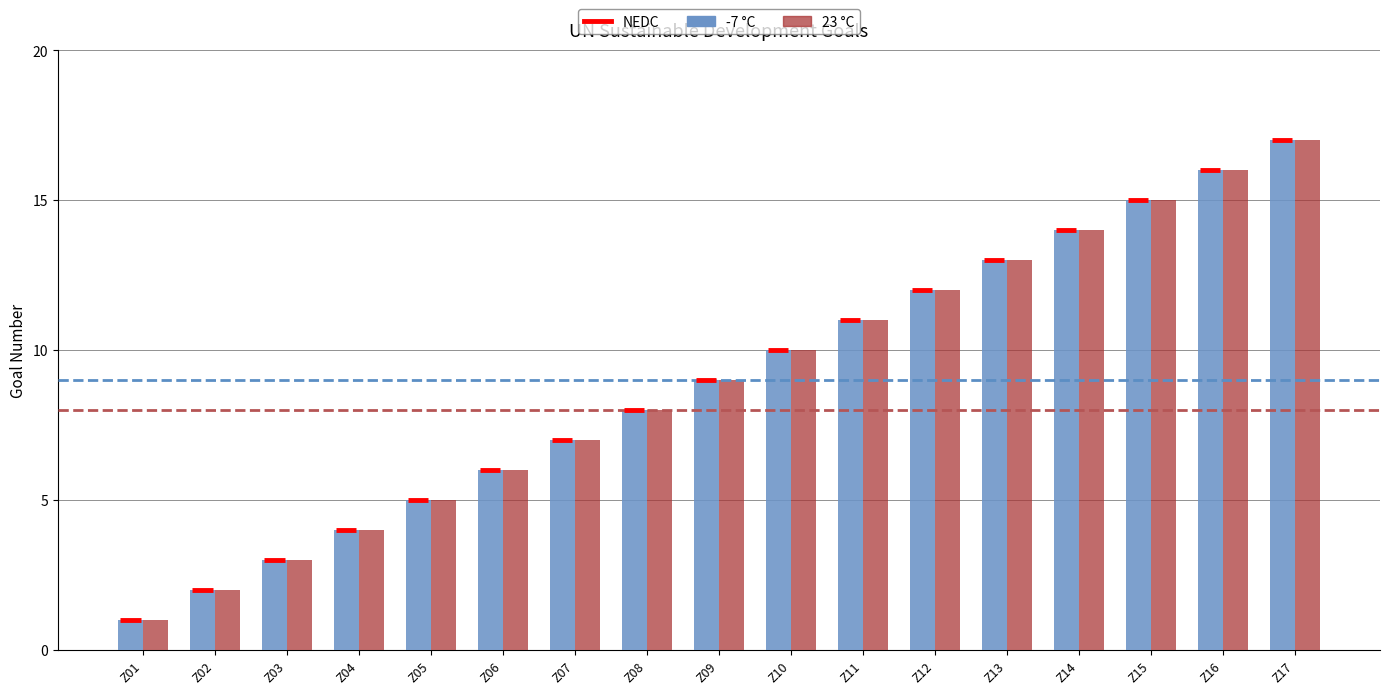

What is the maximum value shown in the chart?

17